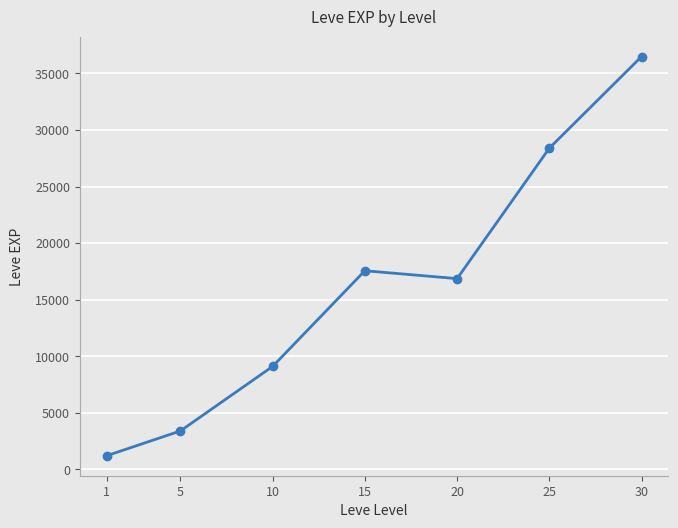

What is the minimum value shown in the chart?

1213.3